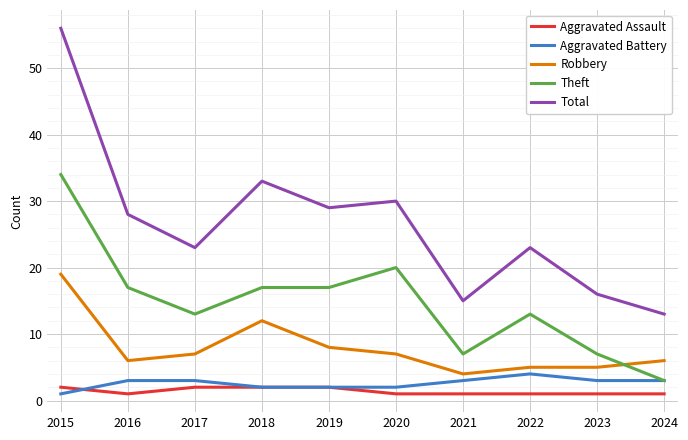

What is the difference between the maximum and minimum values in the Robbery series?

15